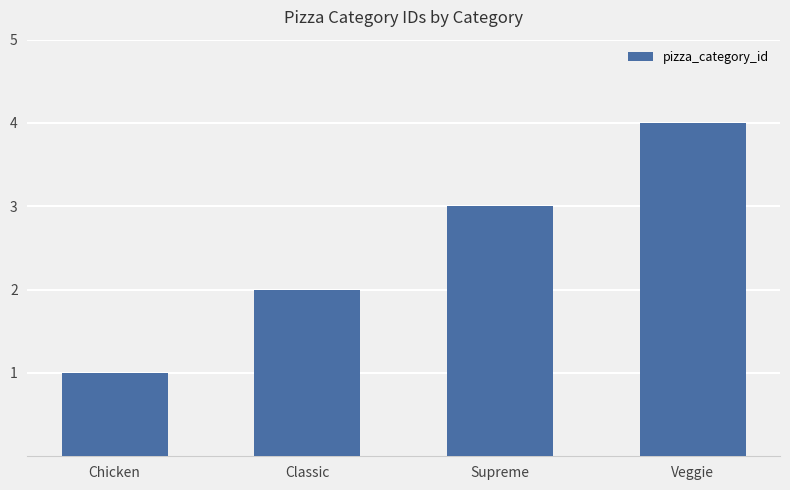

True or false: the data shows 2 at Classic.

True